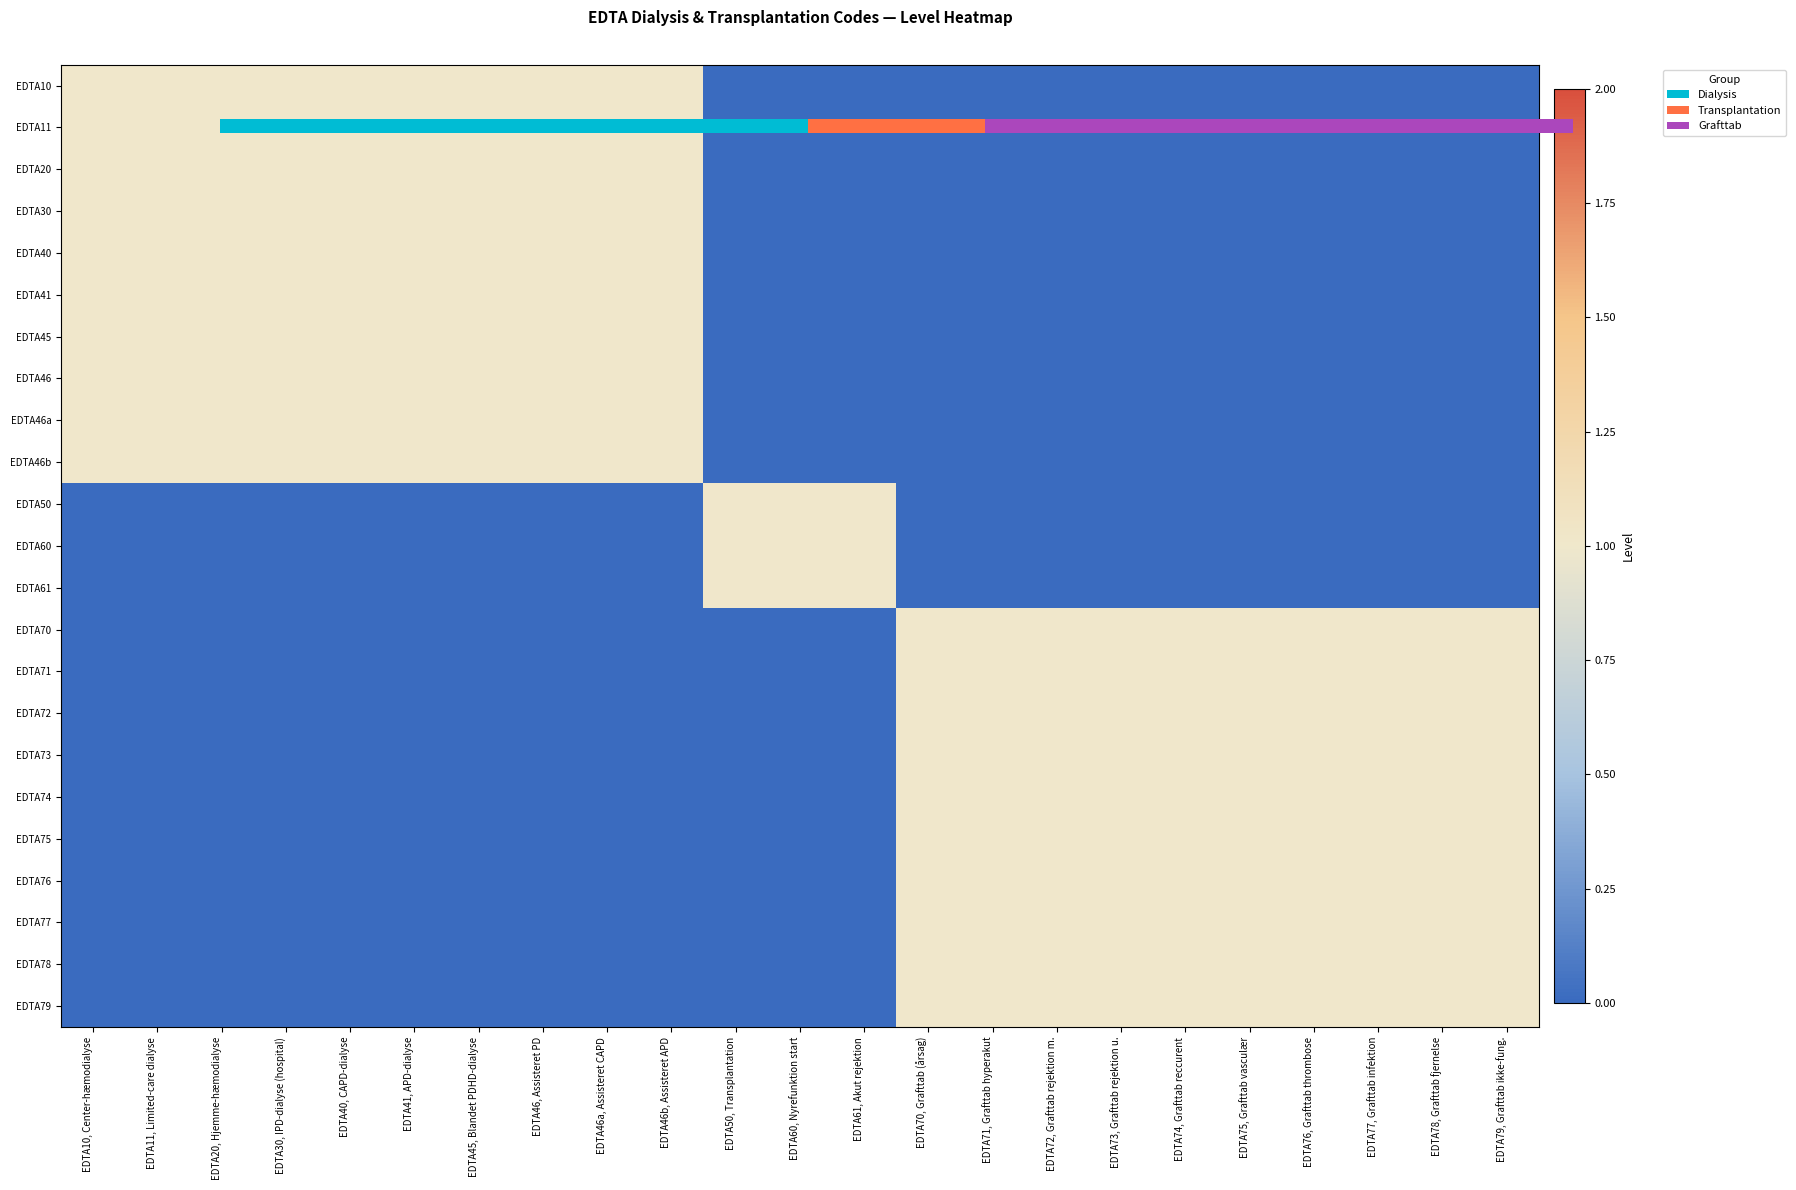

What is the difference between the EDTA46 values at EDTA61, Akut rejektion and EDTA46b, Assisteret APD?

1